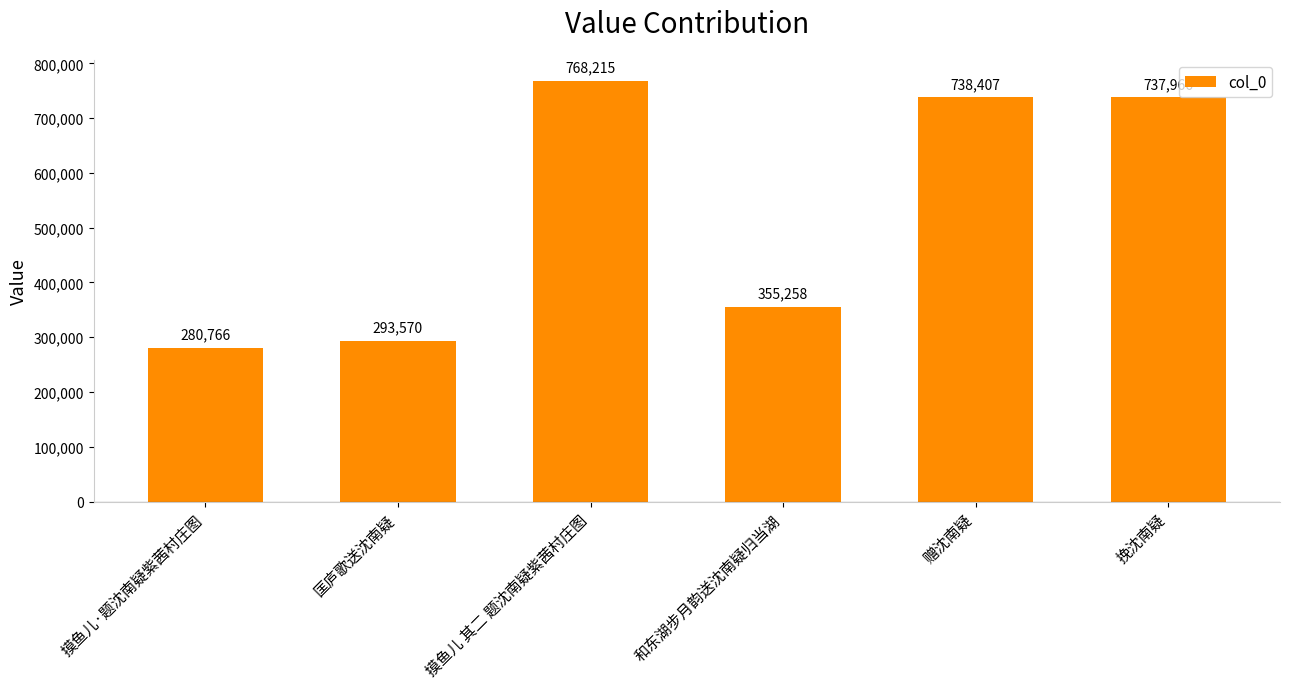

The value at 赠沈南疑 is 969863. True or false?

False